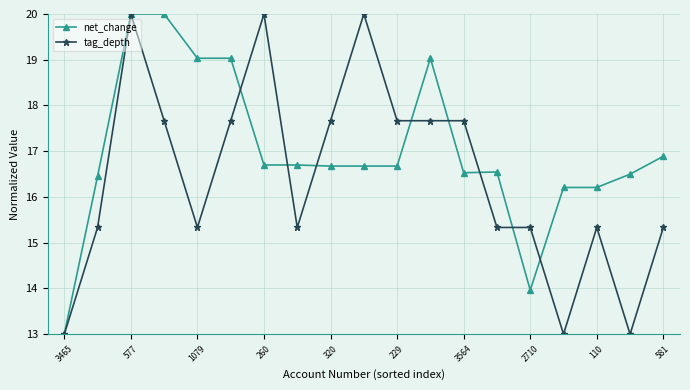

True or false: tag_depth has more than 1 points higher than both neighbors.

True